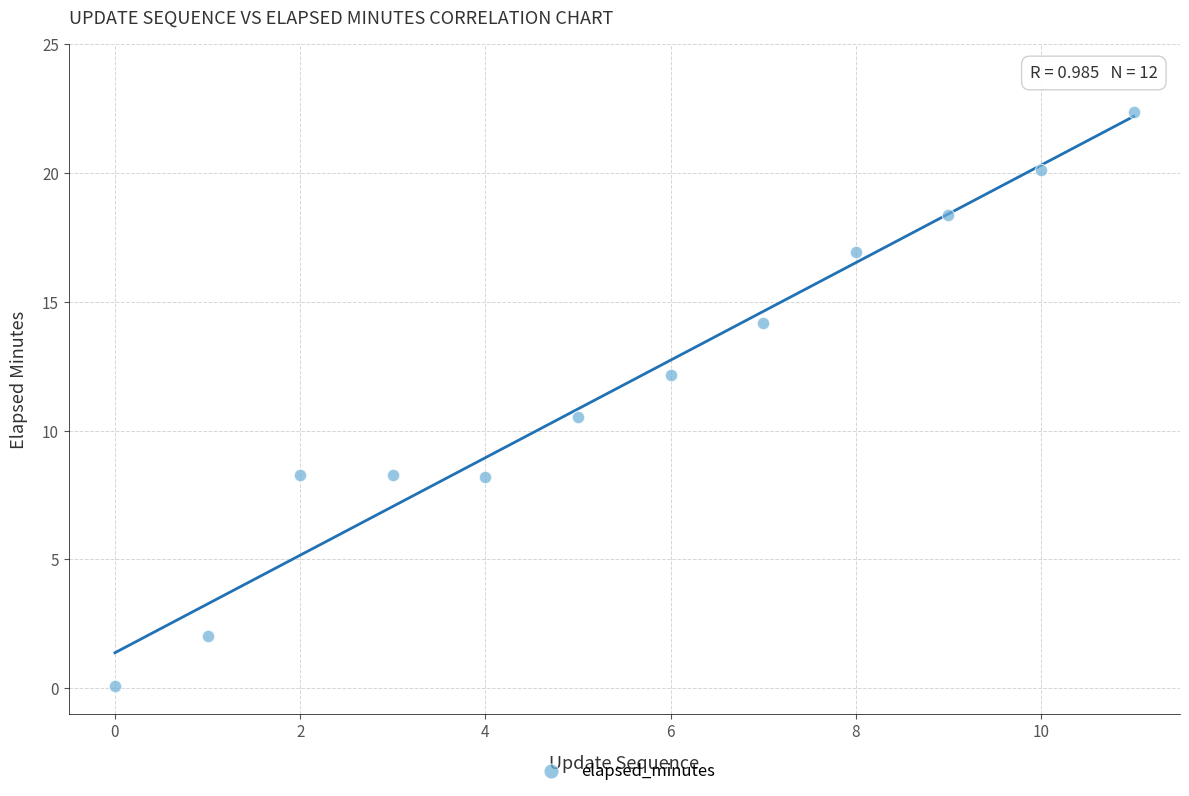

What is the average Y value?

11.8